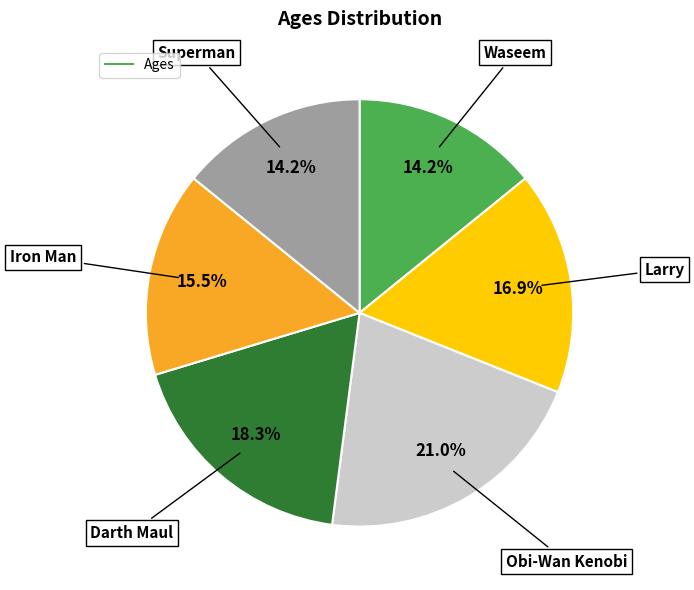

Is there a majority slice in this chart?

No